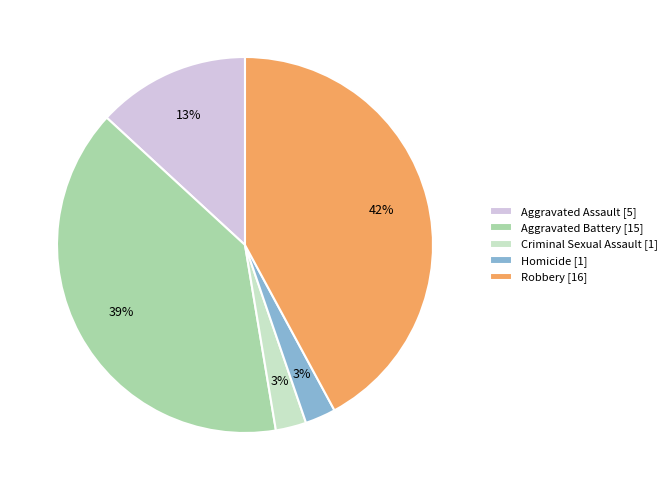

Between Homicide and Aggravated Battery, which is larger?

Aggravated Battery